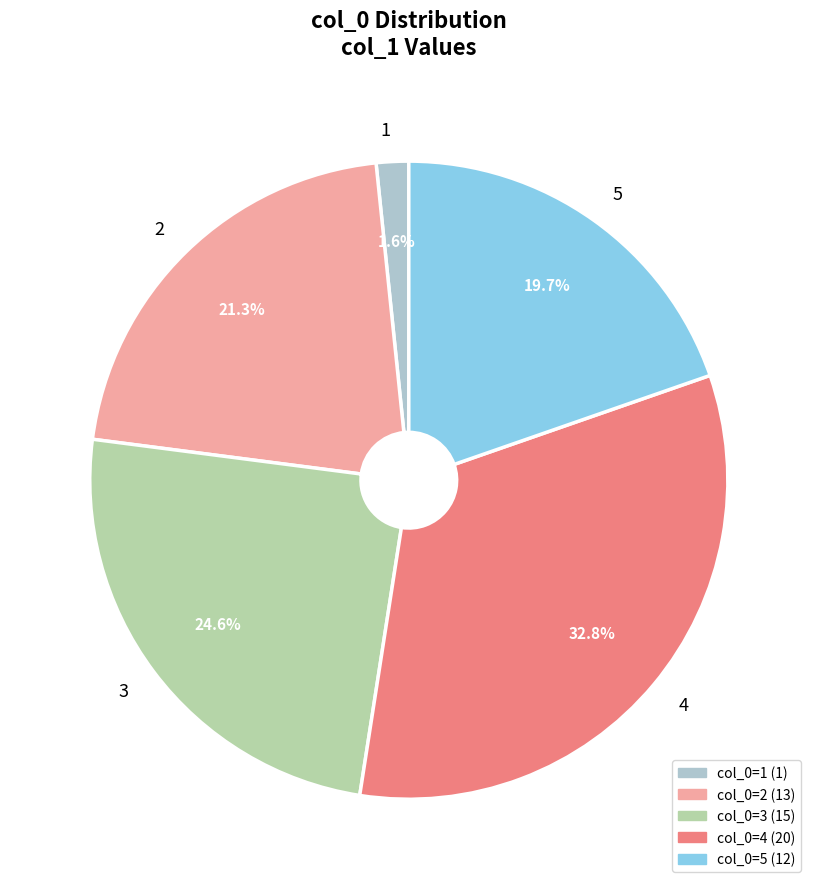

To the nearest percent, what is the difference between the largest and smallest slice percentages?

31%